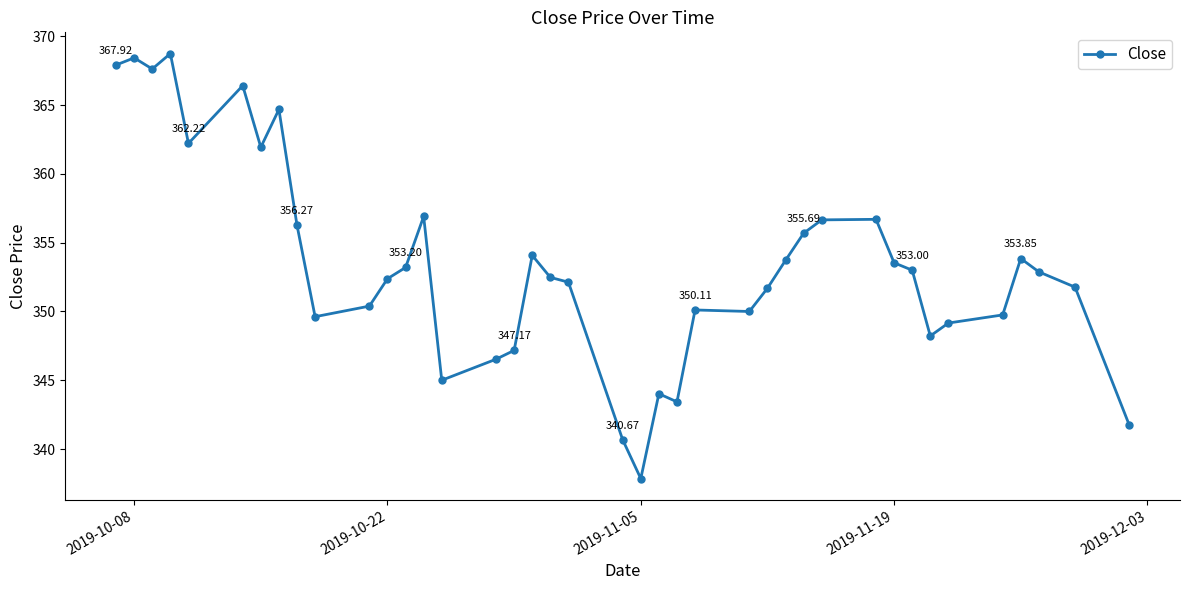

How many lines are shown in the chart?

1